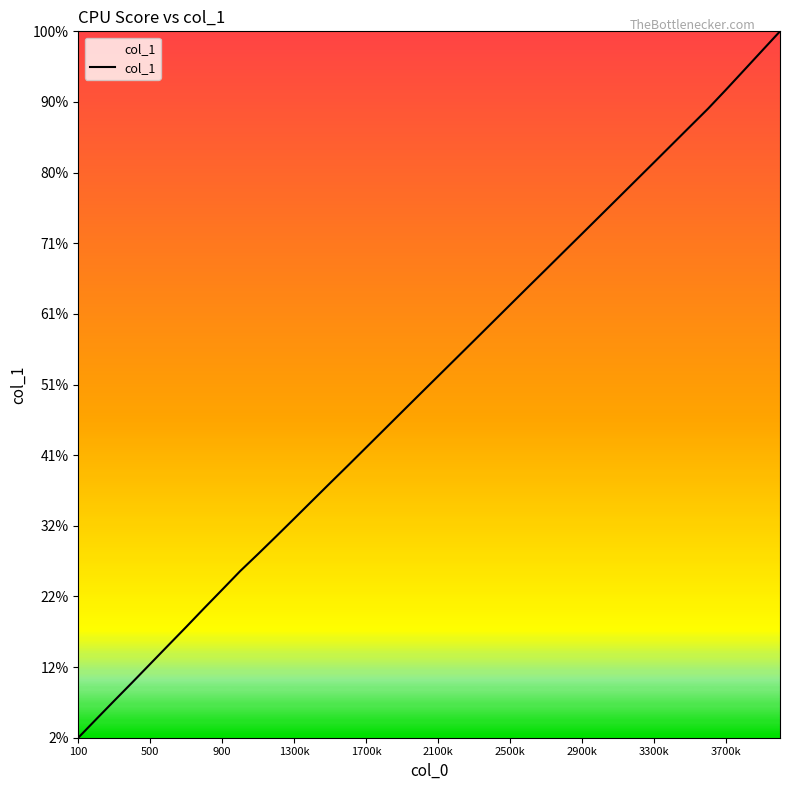

Does the chart have visible grid lines?

No